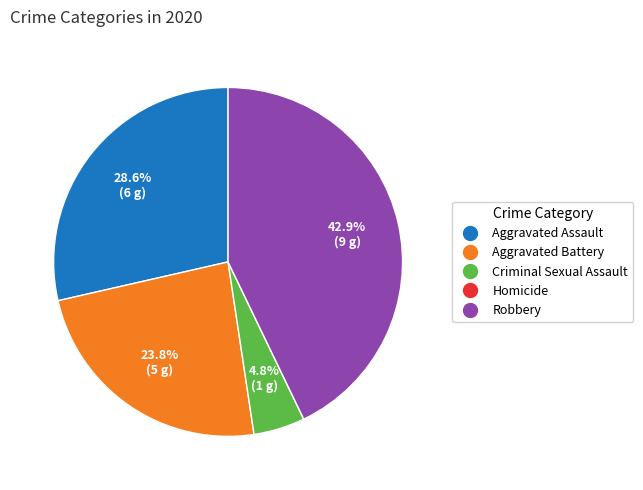

Does Robbery account for over 50% of the chart?

No